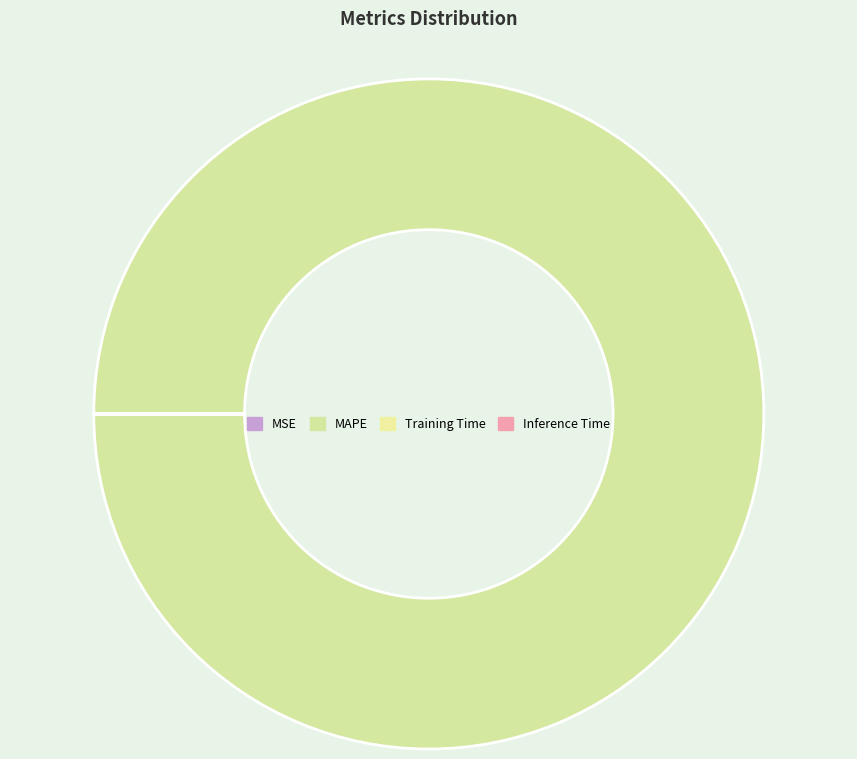

To the nearest percent, what is the difference between the largest and smallest slice percentages?

100%